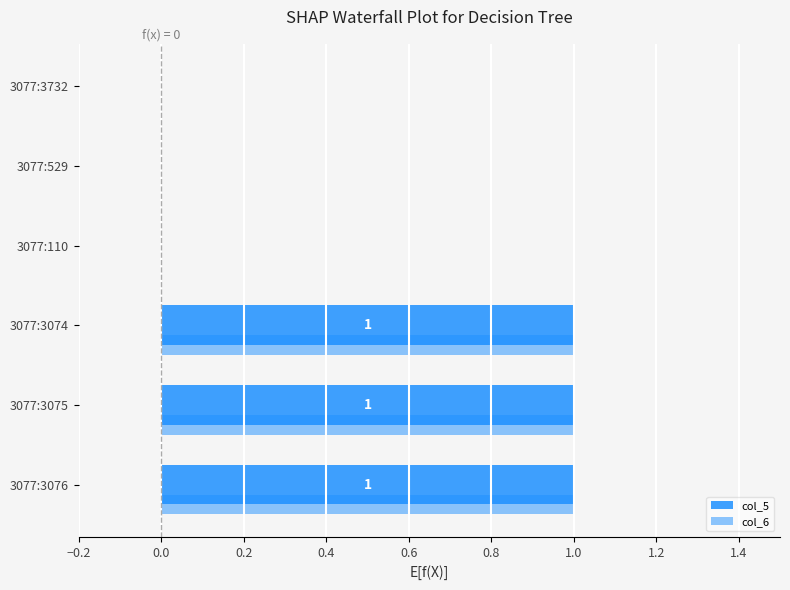

How many distinct data groups are displayed?

2